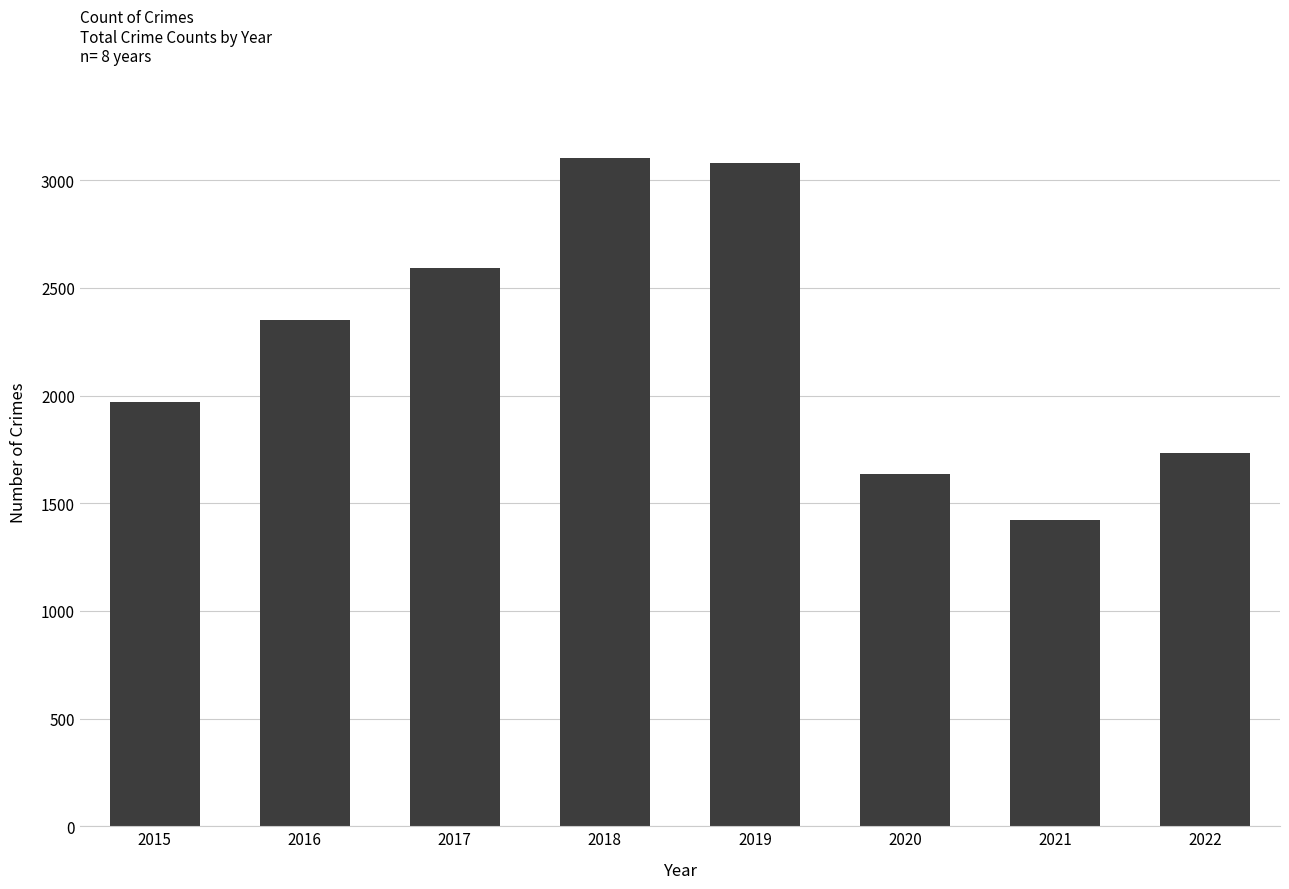

Approximately how many times larger is the value at 2021 compared to 2018?

0.5